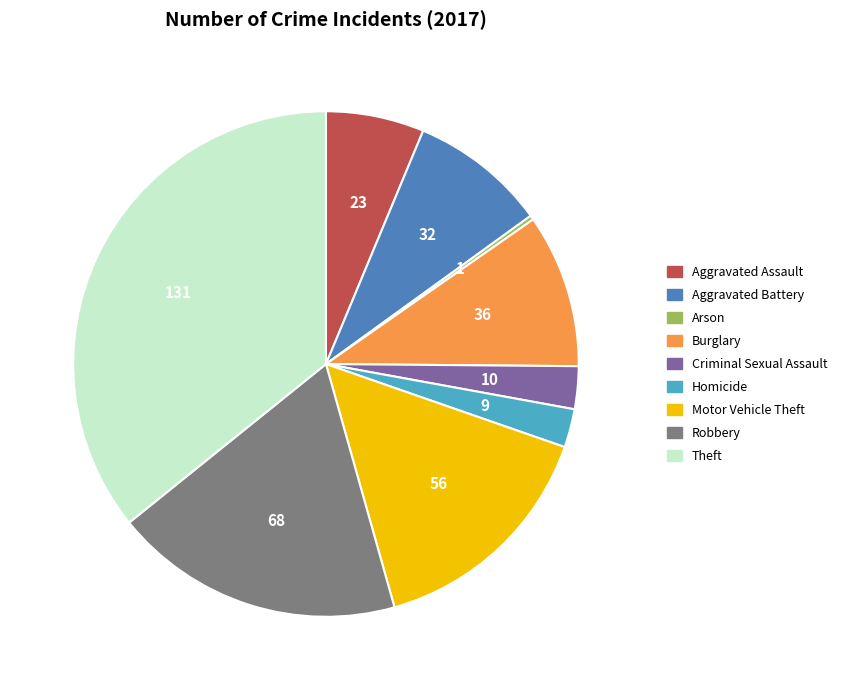

Which category has the biggest portion of the pie?

Theft